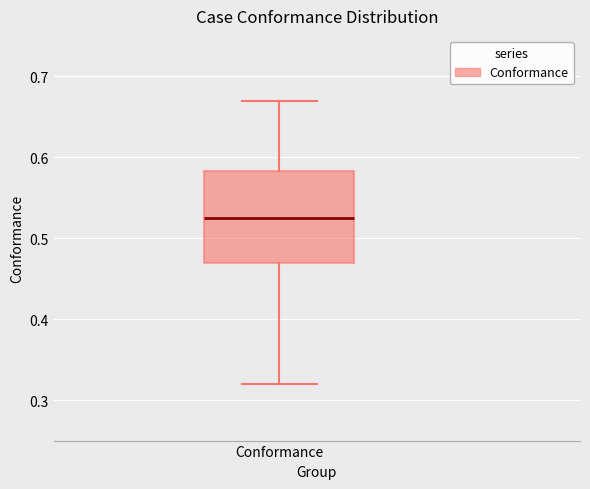

Read this box plot against the y-axis: the position of the median line, the range covered by the box, and the ends of both whiskers. The values are not printed on the chart, so give them approximately, as read against the axis.

median 0.53, box 0.47 to 0.58, whiskers 0.32 to 0.67